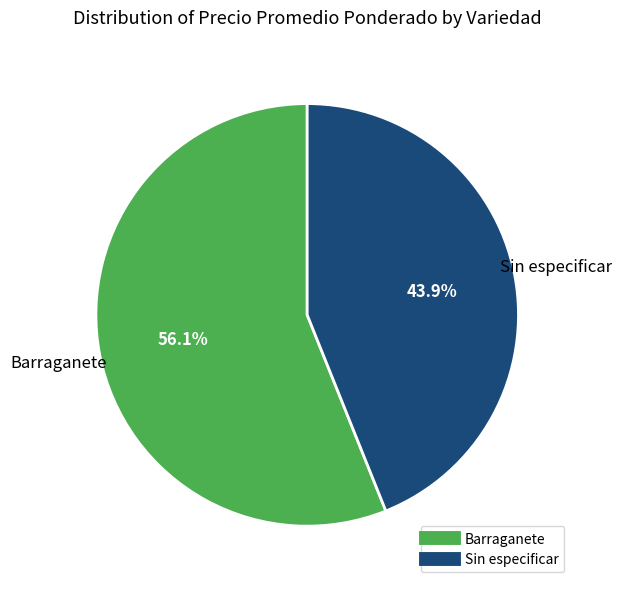

Does any single category account for the majority?

Yes